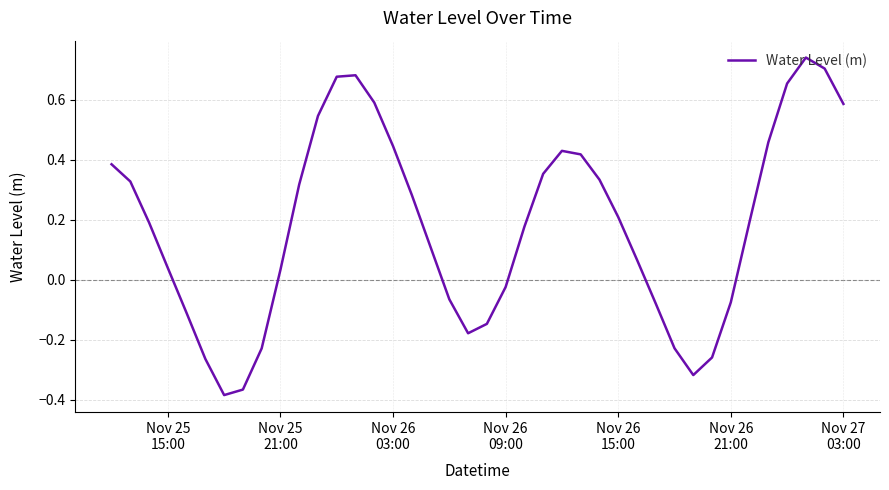

What is the difference between the maximum and minimum values?

1.1